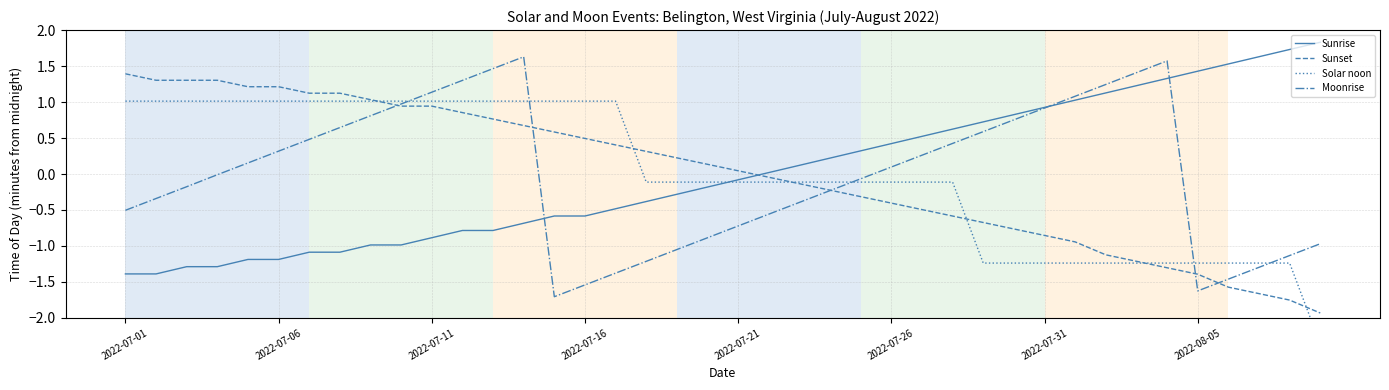

The value of Sunset at 16 is 0.4. True or false?

True